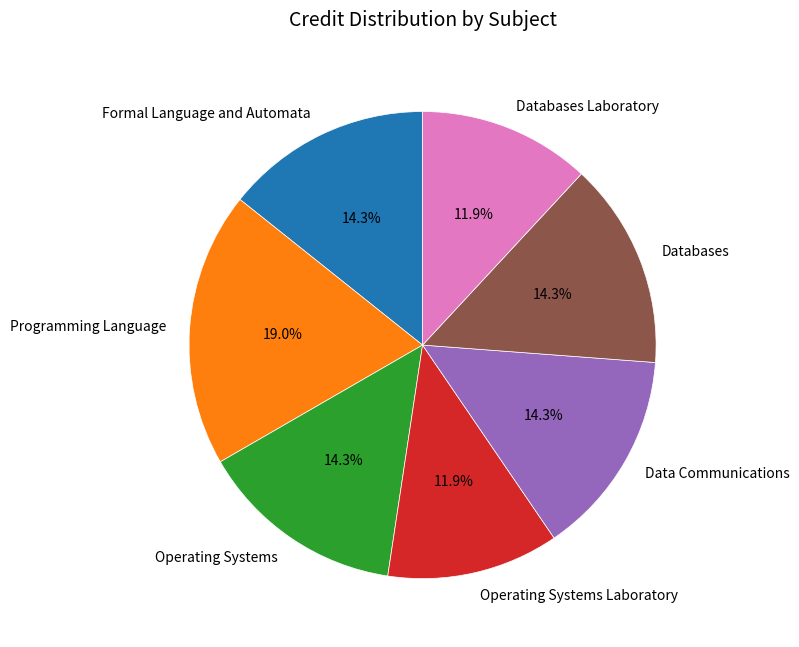

Does Operating Systems Laboratory represent more than half of the total?

No